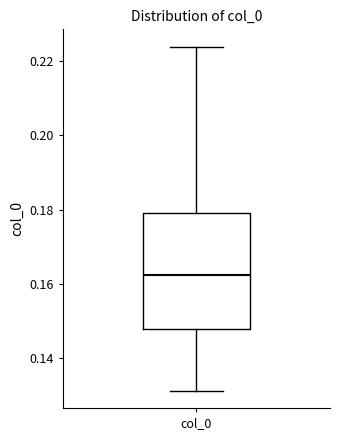

Transcribe this box plot: give where the median line is, the range the box spans, and where the two whiskers end, as read against the y-axis. The values are not printed on the chart, so give them approximately, as read against the axis.

median 0.162, box 0.148 to 0.178, whiskers 0.132 to 0.224